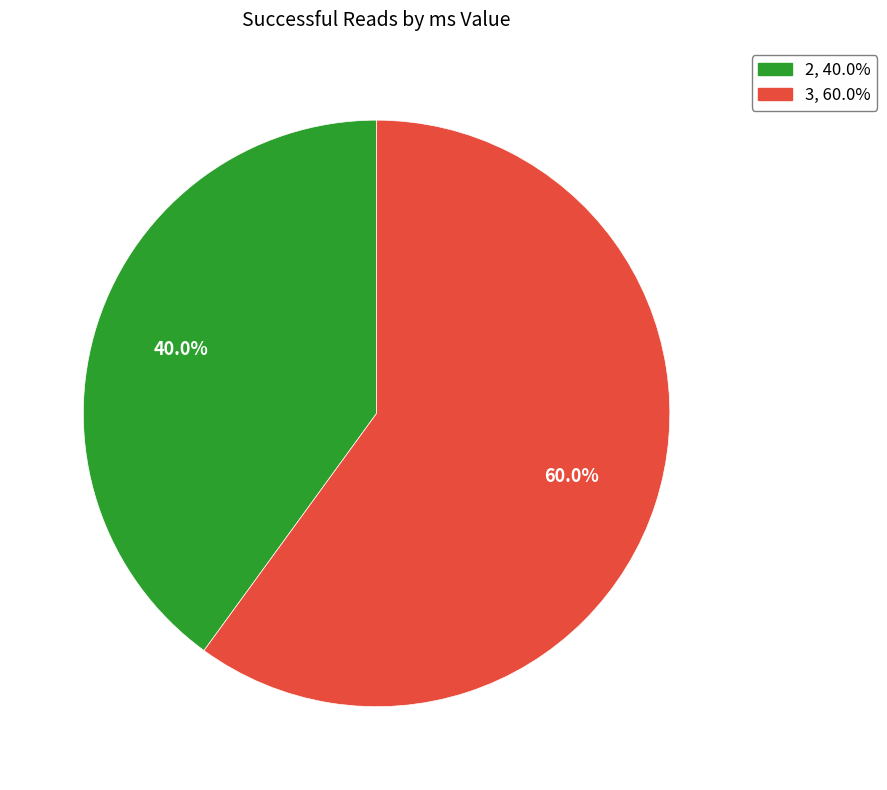

To the nearest percent, what is the average slice percentage?

50%